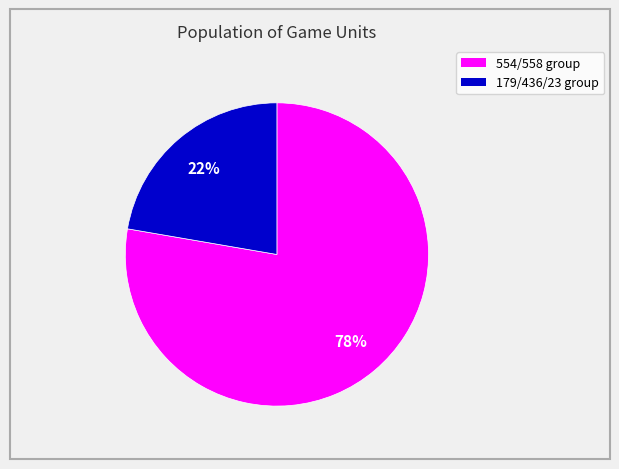

Does any single category account for the majority?

Yes